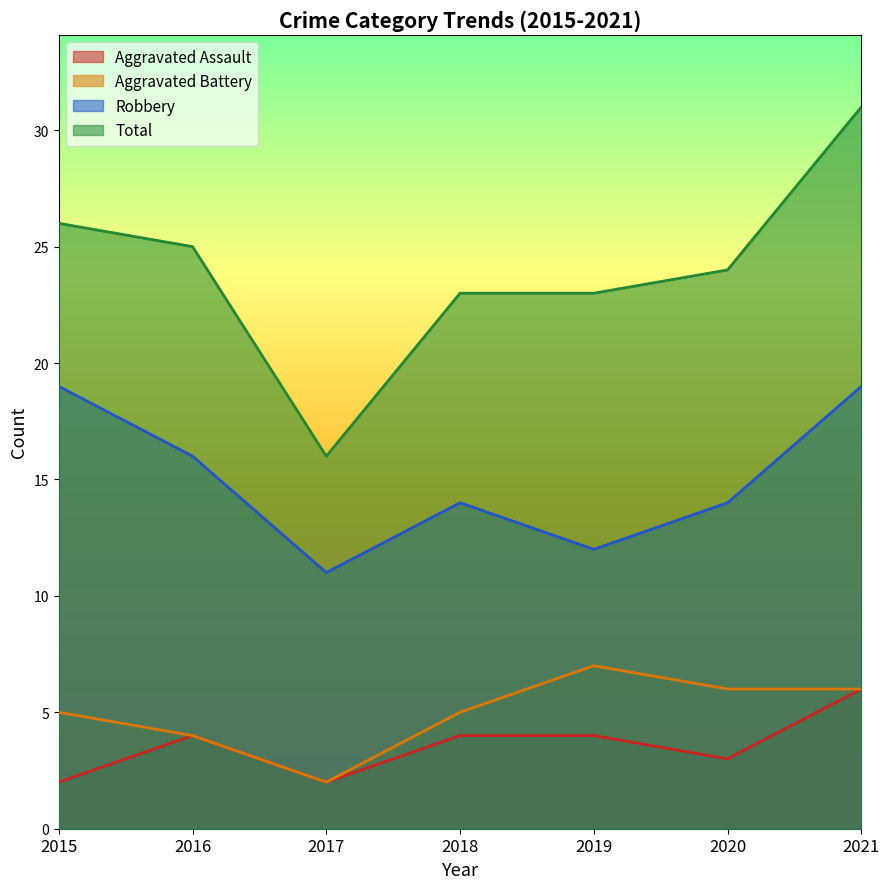

Which category has the lowest value in the Total series?

2017